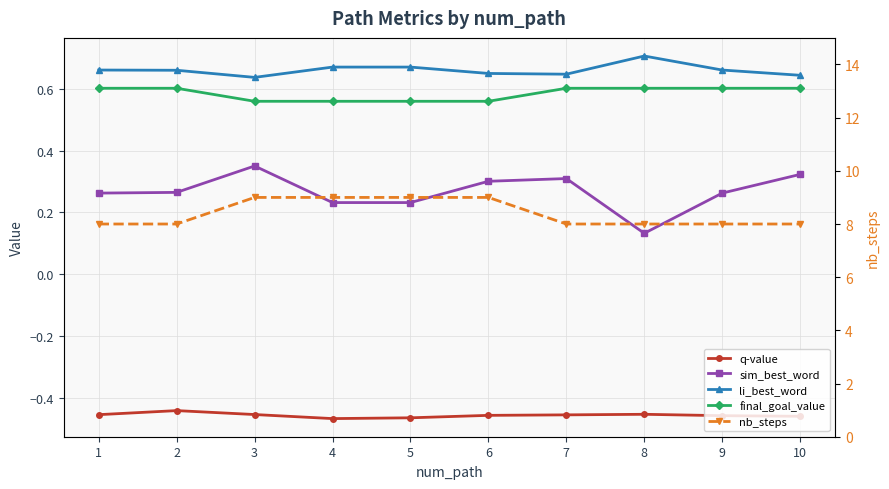

At which category is the sum across all series the highest?

3